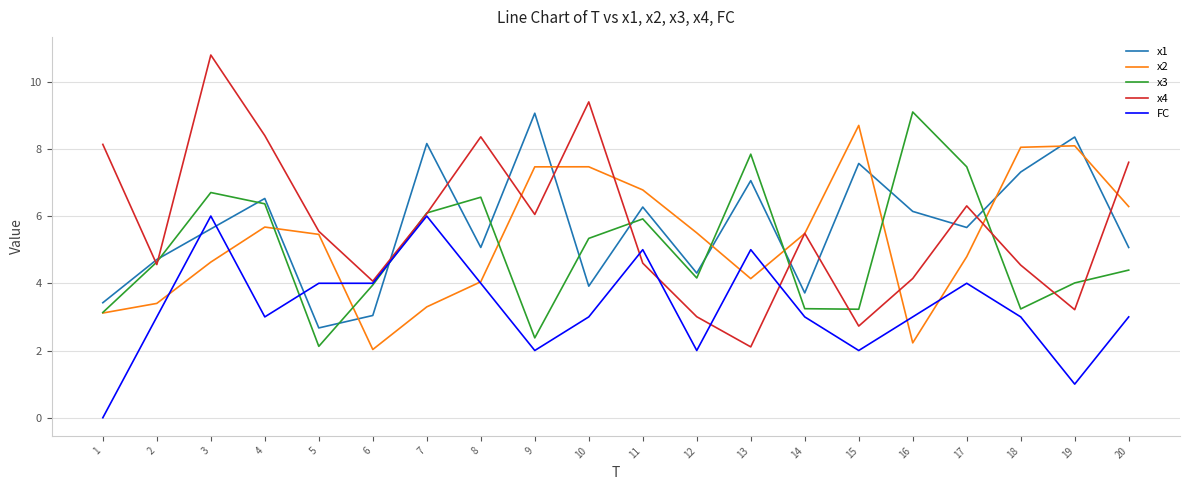

What is the sum of the x2 values at 17 and 1?

7.9